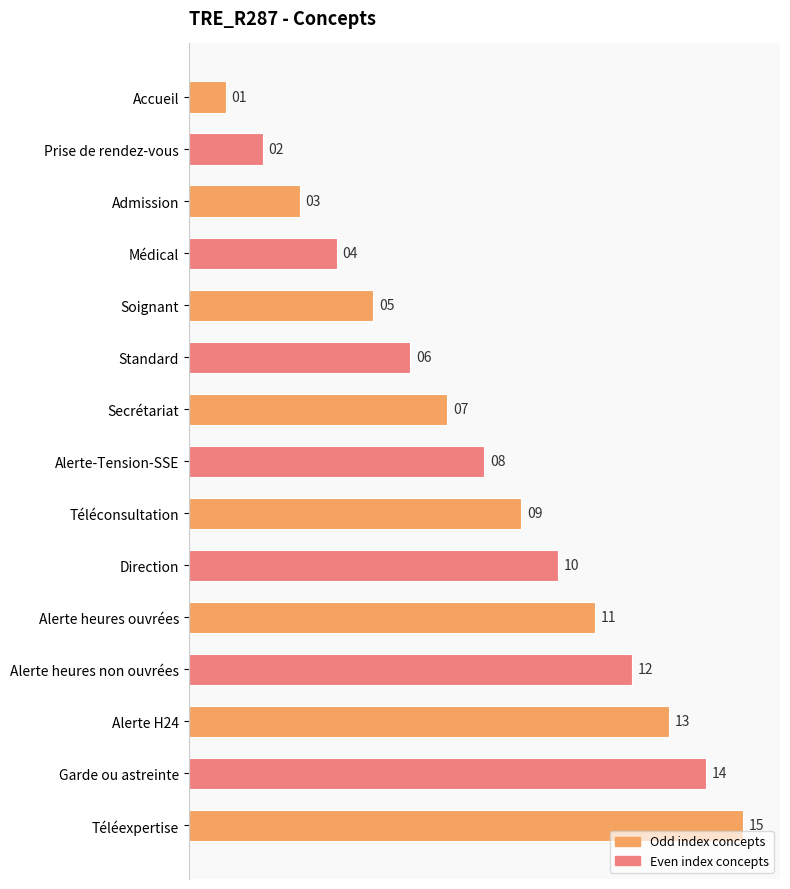

How many data points does each series have?

15